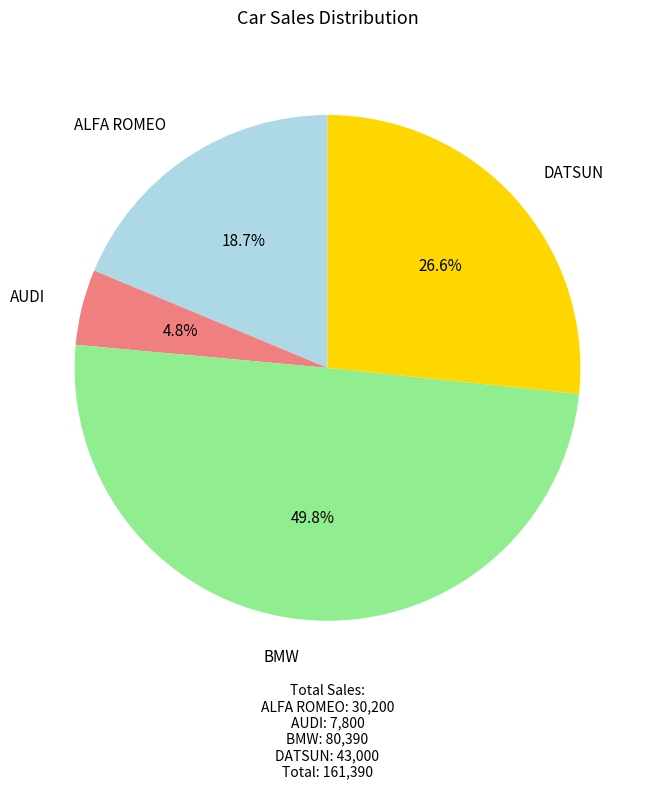

To the nearest percent, what is the difference between the ALFA ROMEO and BMW slice percentages?

31%